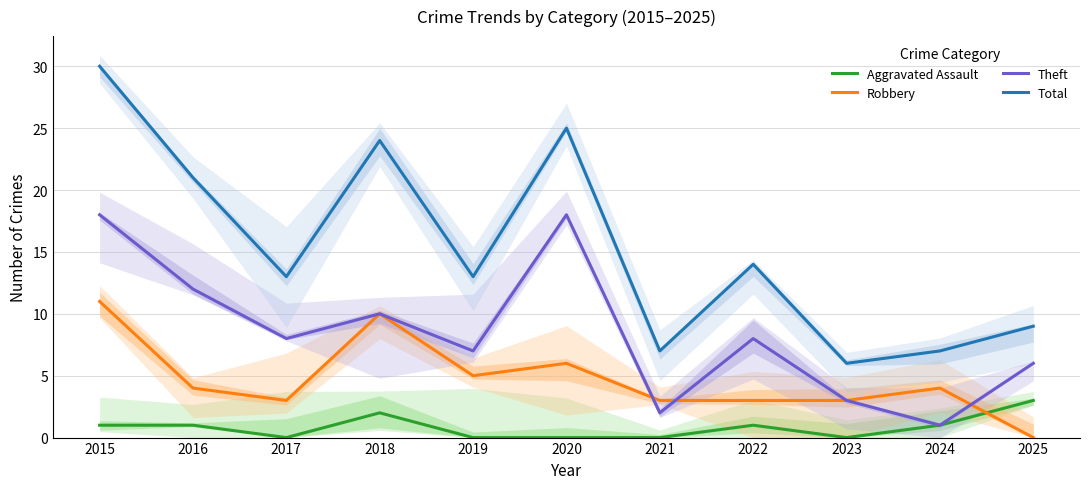

What is the sum of the Robbery values at 2025 and 2016?

4